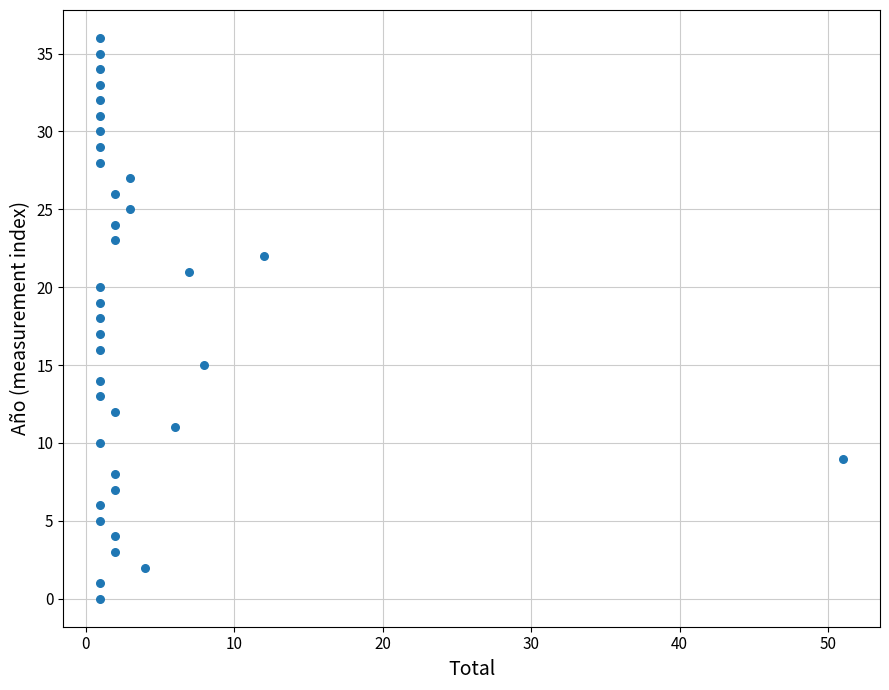

What is the range of X values (max minus min)?

50